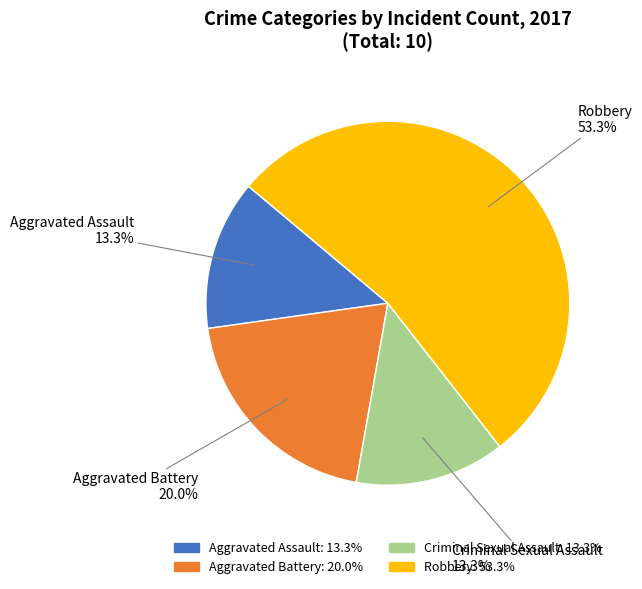

To the nearest percent, what is the combined percentage of Criminal Sexual Assault and Aggravated Battery?

33%